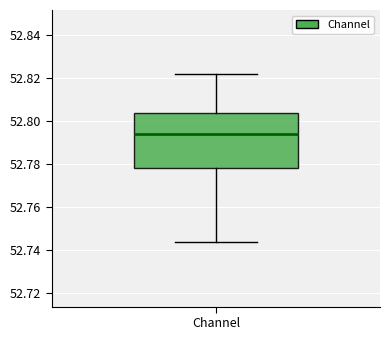

Where does the median line of the box for Channel sit on the y-axis? The values are not printed on the chart, so give them approximately, as read against the axis.

52.794